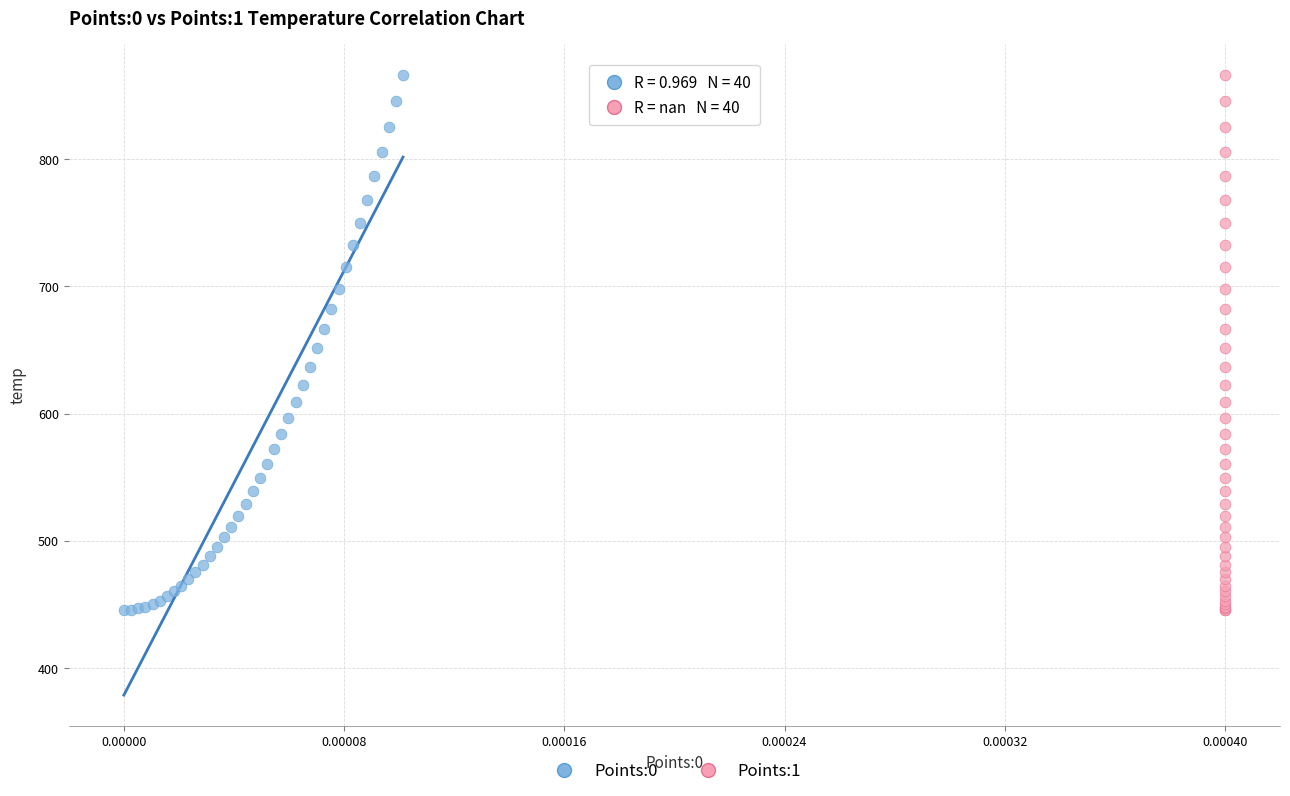

What are all the series names shown in the legend?

Points:0, Points:1